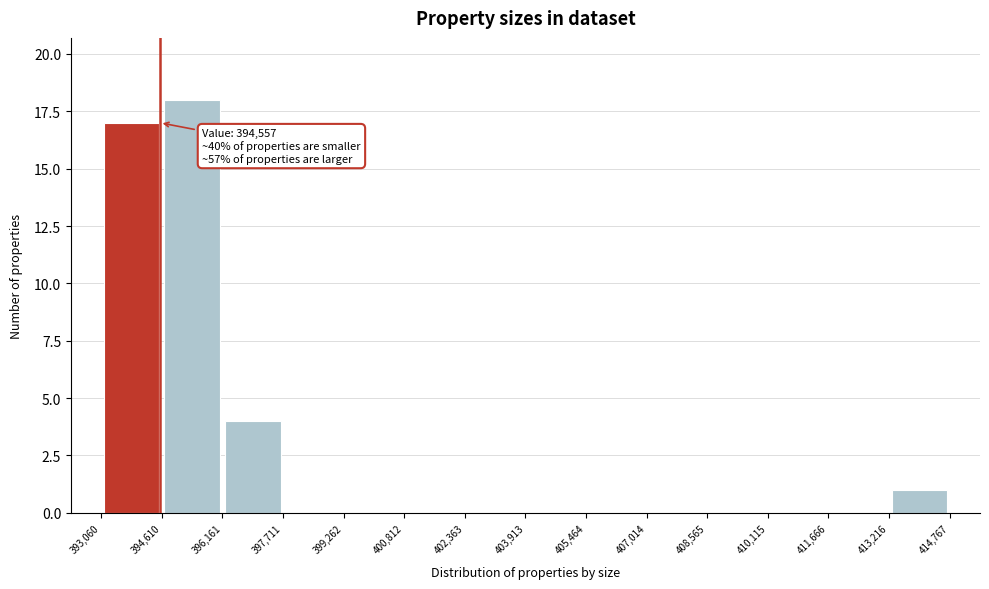

Which range on the x-axis has the tallest bar?

394,610 to 396,161